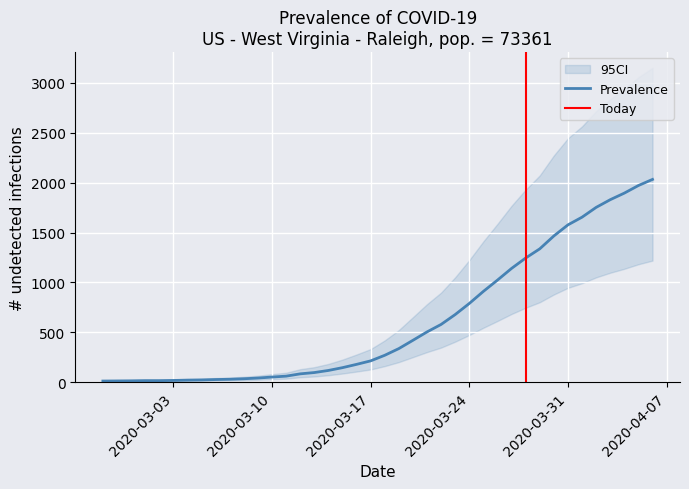

At which category does the chart reach its peak across all series?

2020-04-06